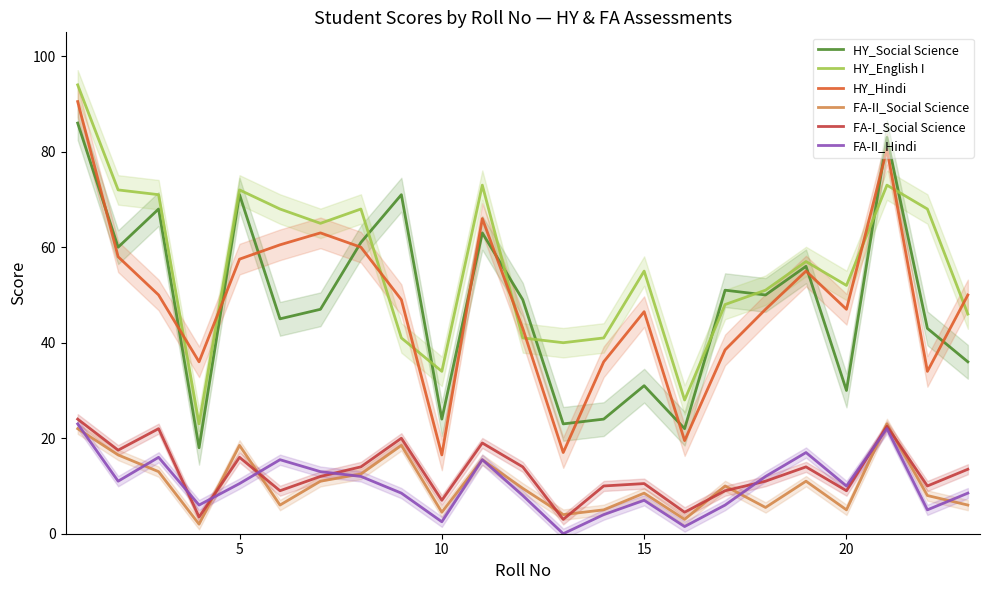

Is it true that FA-II_Hindi equals 10.8 at 15?

False